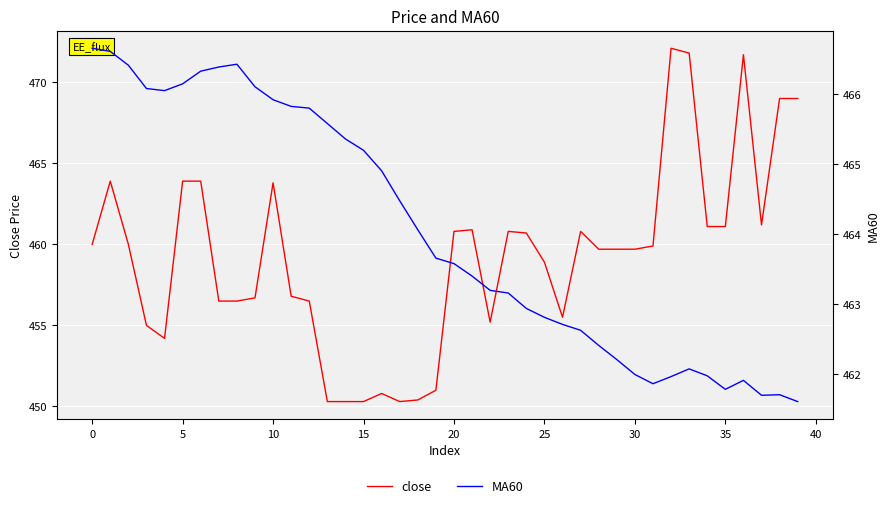

Which series ends up on top after the final intersection of close and MA60?

close